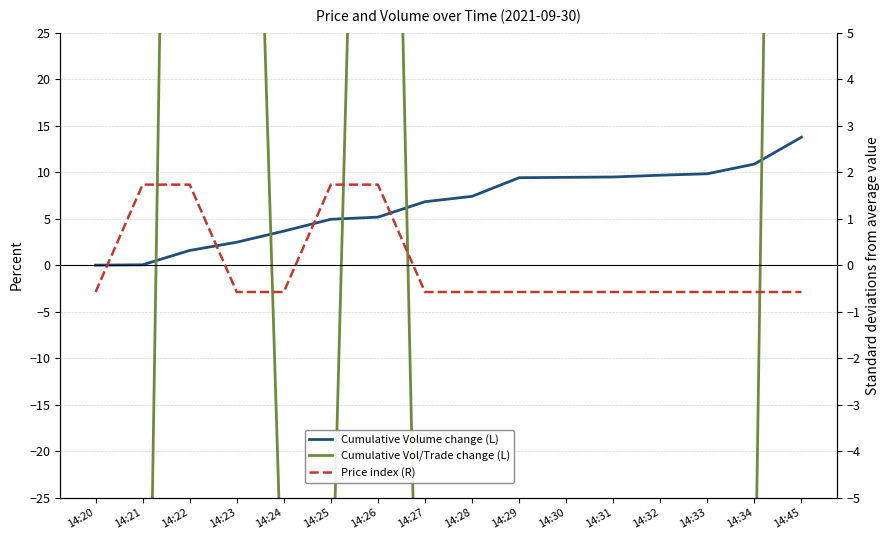

Which series has the largest range (max minus min)?

Cumulative Vol/Trade change (L)